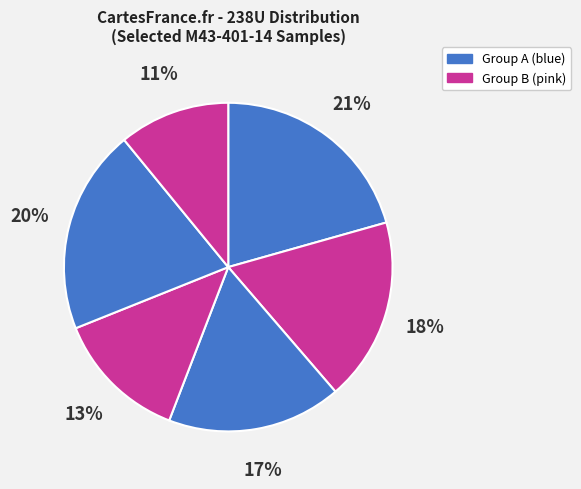

How many slices are in this pie chart?

6